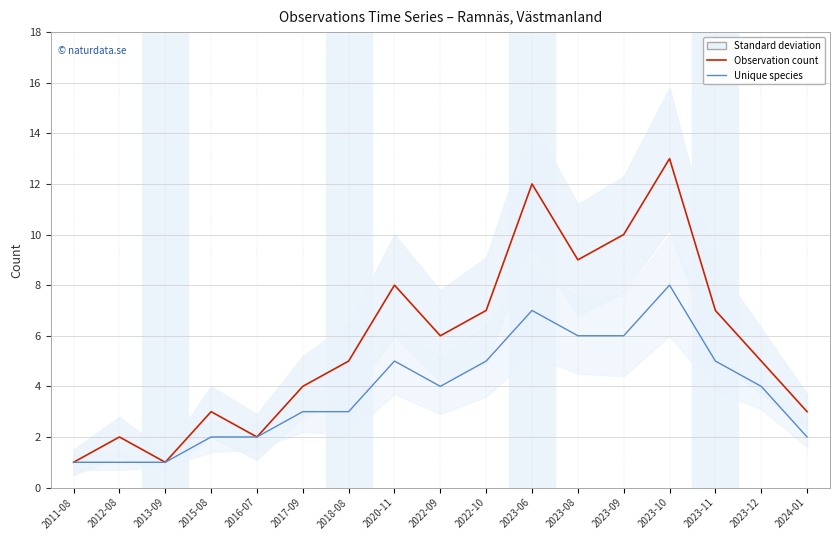

What is the sum of all Observation count values?

98